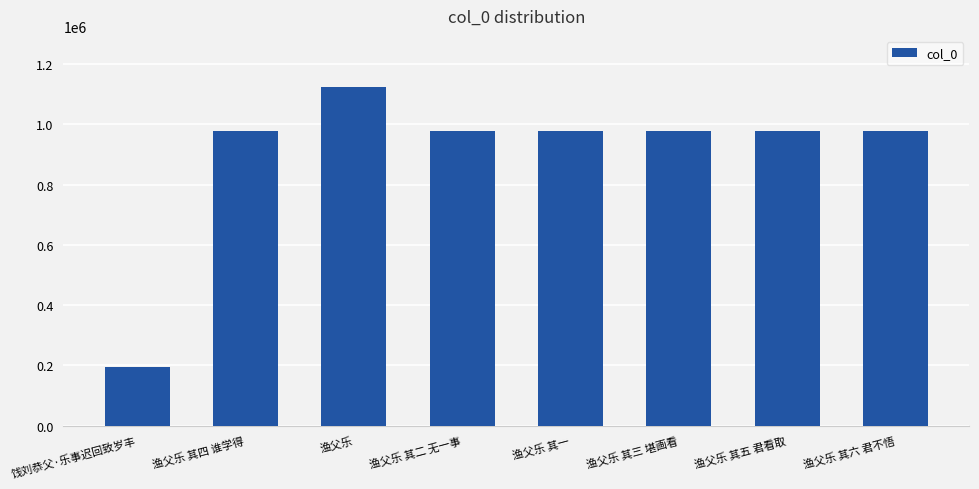

What is the average value?

898150